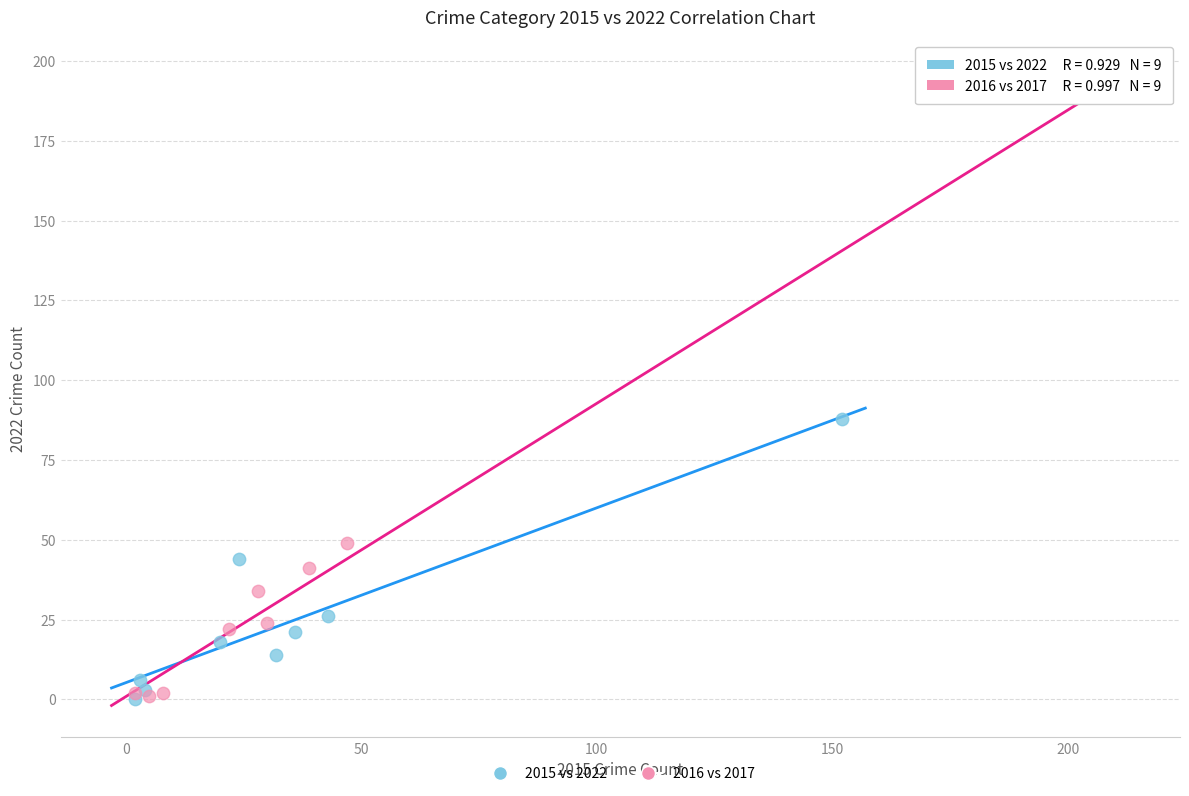

Which series has the widest spread of Y values?

2016 vs 2017